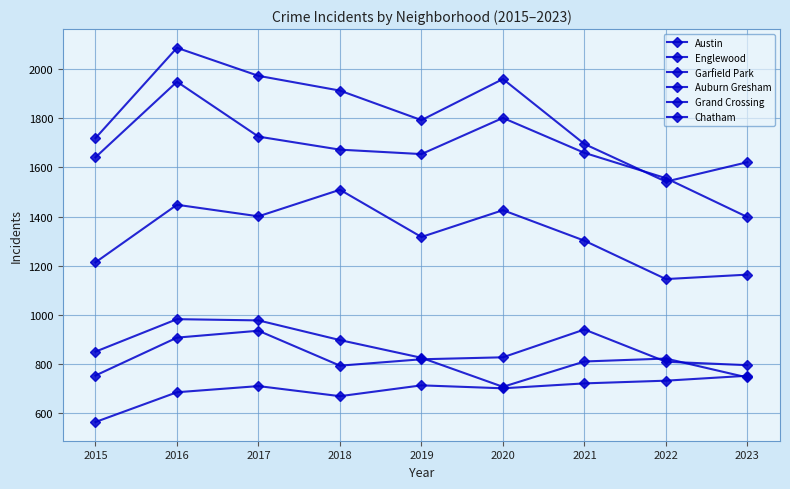

How many data points does each series have?

9